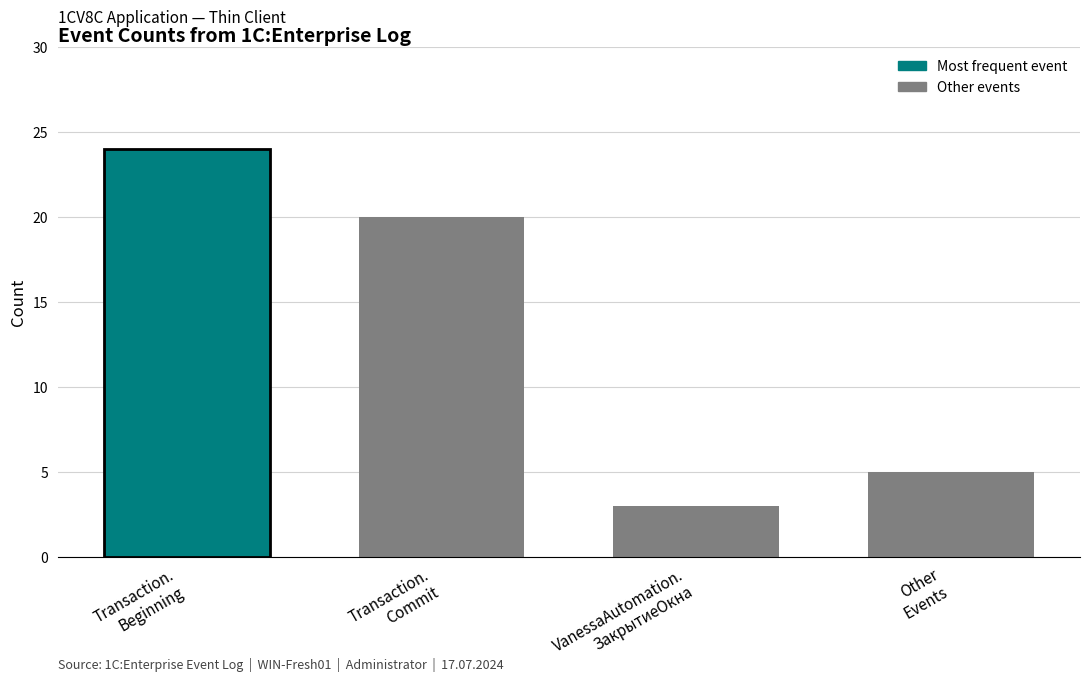

What is the sum of the values at VanessaAutomation.
ЗакрытиеОкна and Other
Events?

8